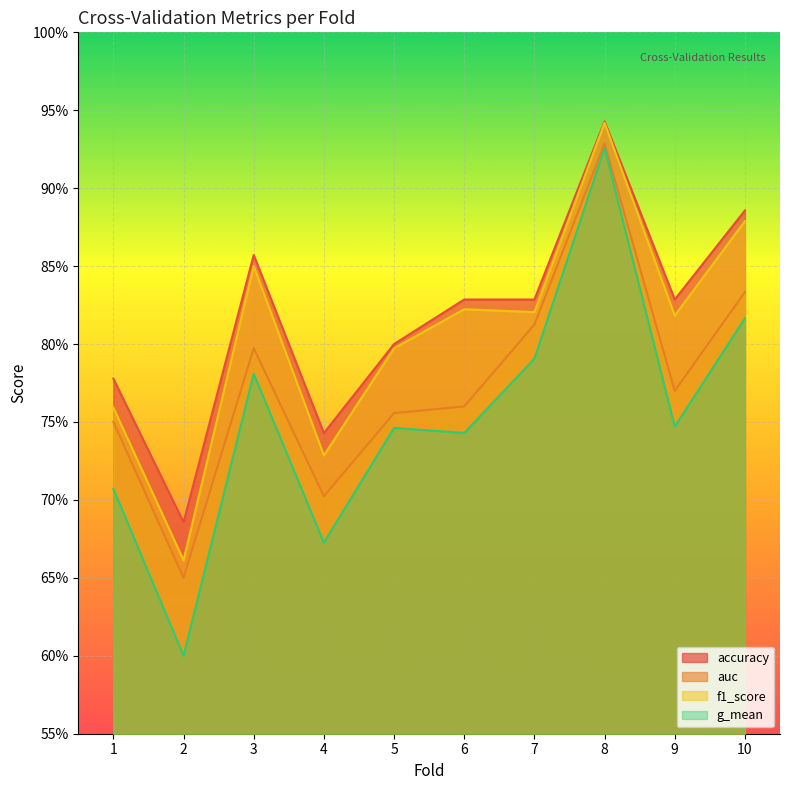

Reading right to left, extract all data points from this chart.

accuracy: 10=0.9	9=0.8	8=0.9	7=0.8	6=0.8	5=0.8	4=0.7	3=0.9	2=0.7	1=0.8
auc: 10=0.8	9=0.8	8=0.9	7=0.8	6=0.8	5=0.8	4=0.7	3=0.8	2=0.7	1=0.8
f1_score: 10=0.9	9=0.8	8=0.9	7=0.8	6=0.8	5=0.8	4=0.7	3=0.9	2=0.7	1=0.8
g_mean: 10=0.8	9=0.7	8=0.9	7=0.8	6=0.7	5=0.7	4=0.7	3=0.8	2=0.6	1=0.7